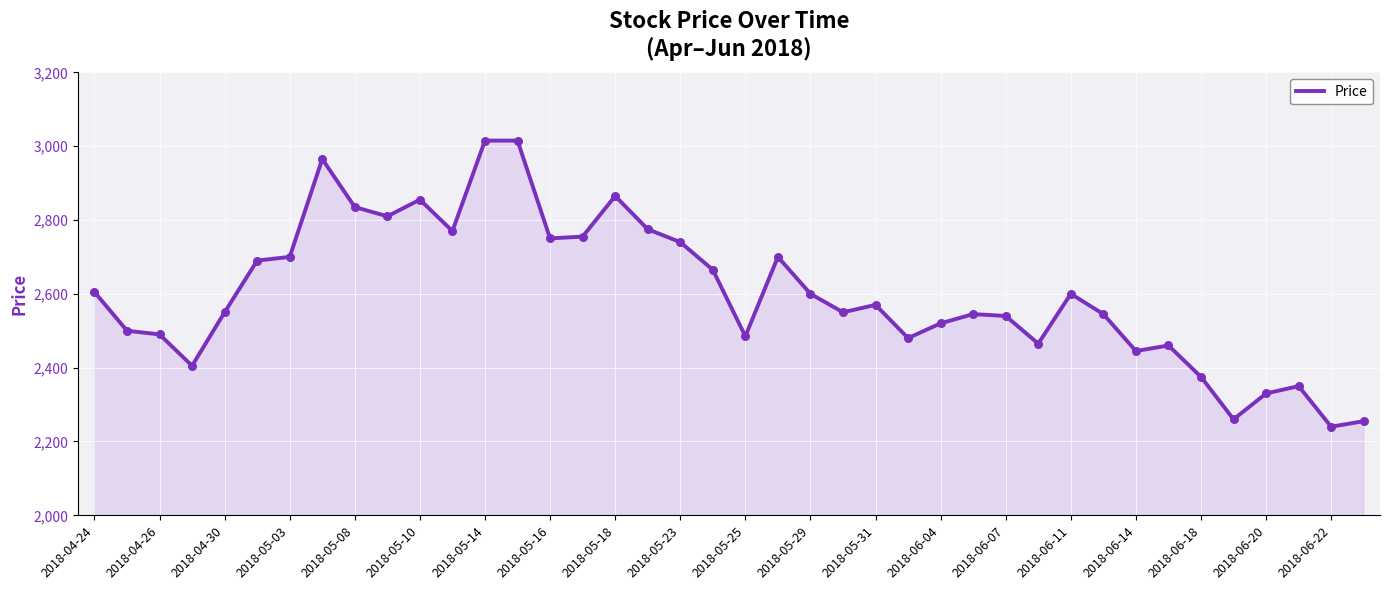

What is the greatest value displayed?

3015